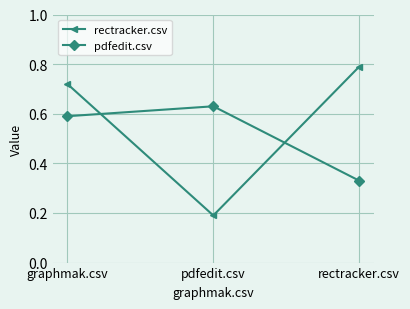

Does the chart have visible grid lines?

Yes